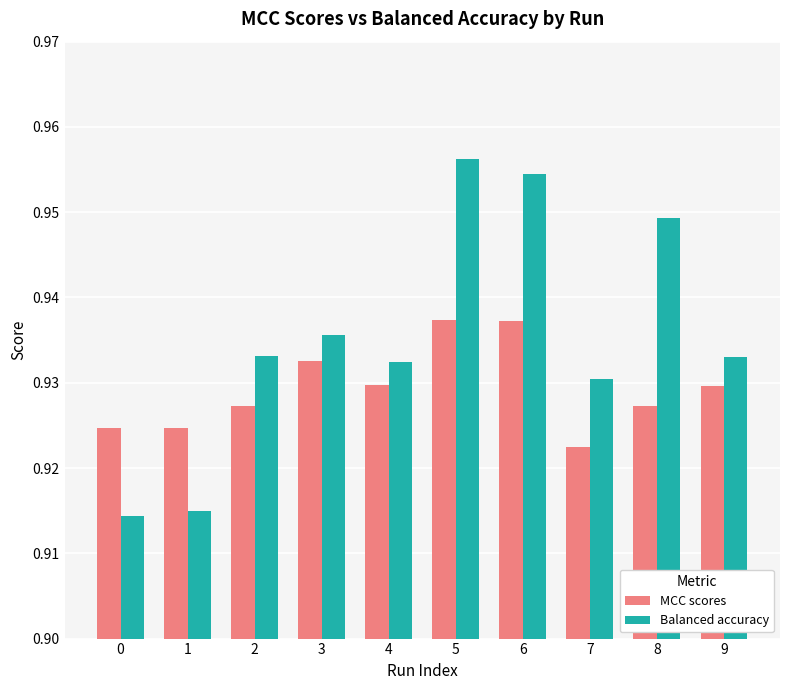

Rank the series by their maximum value, from highest to lowest.

Balanced accuracy, MCC scores